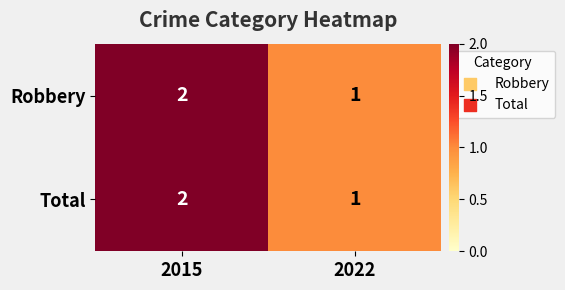

How many values in the Total series are below 2?

1